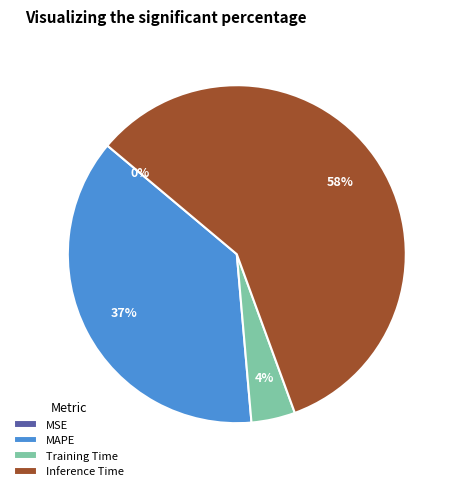

Which category has the biggest portion of the pie?

Inference Time